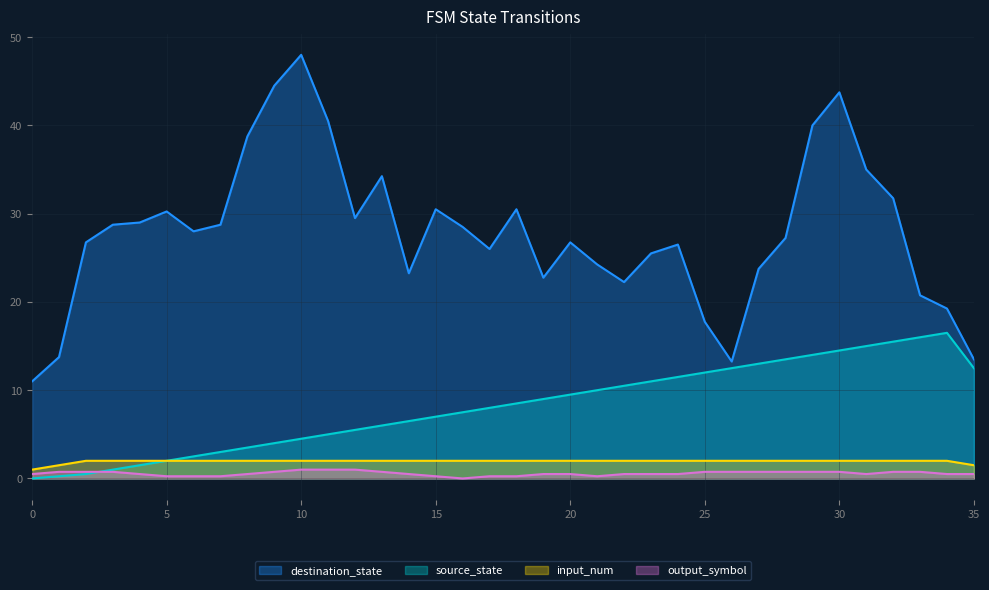

Which series has the widest spread of values?

destination_state